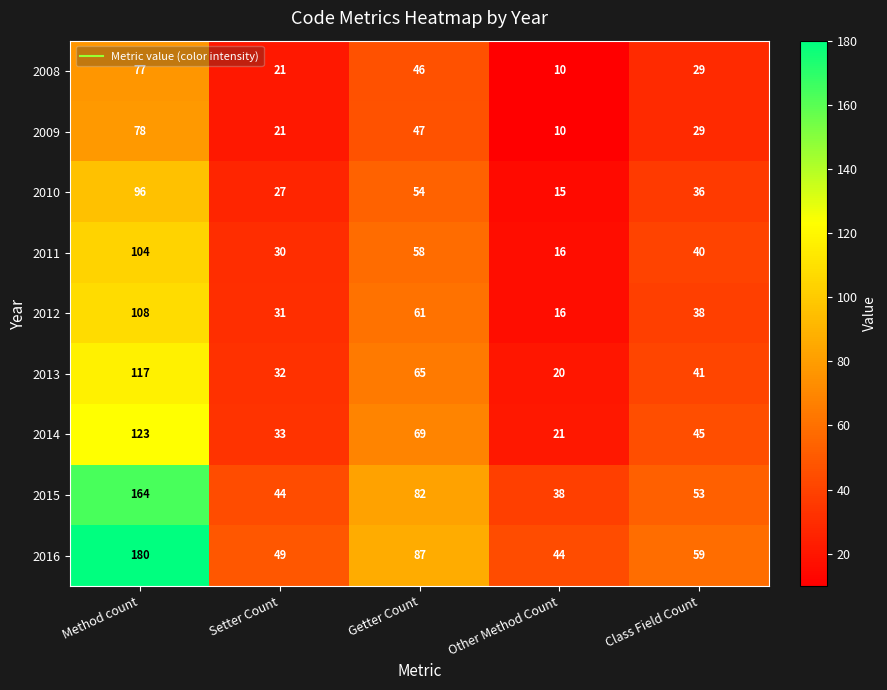

Which series changed the most between Method count and Getter Count?

2016